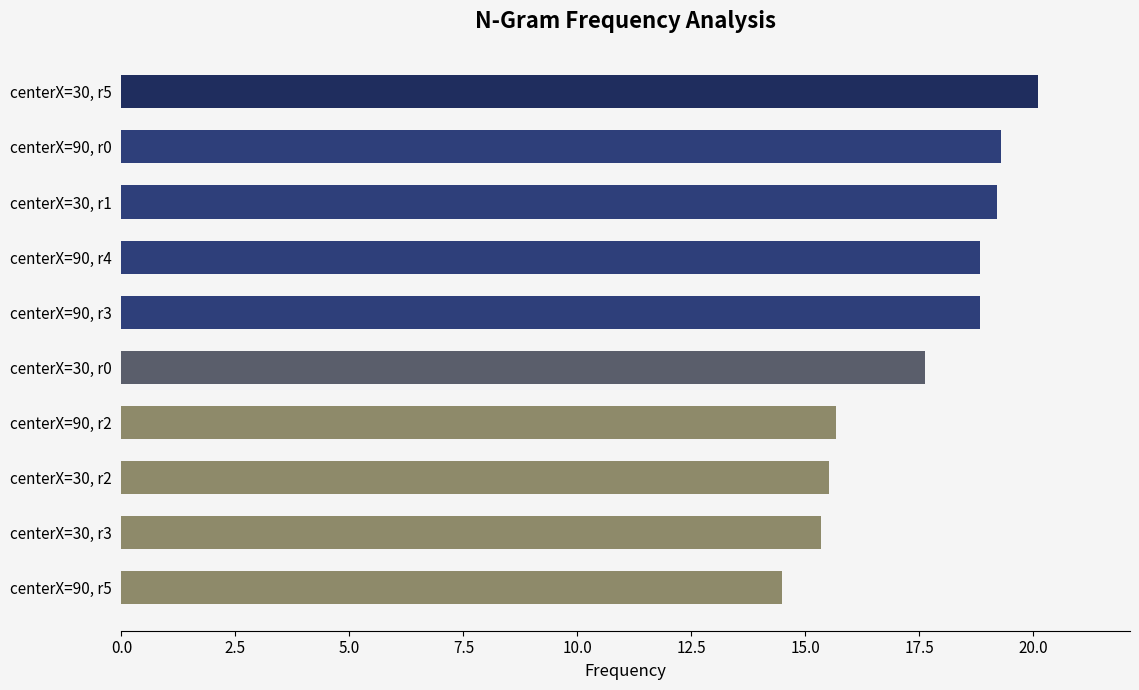

The value at centerX=30, r1 is 19.2. True or false?

True